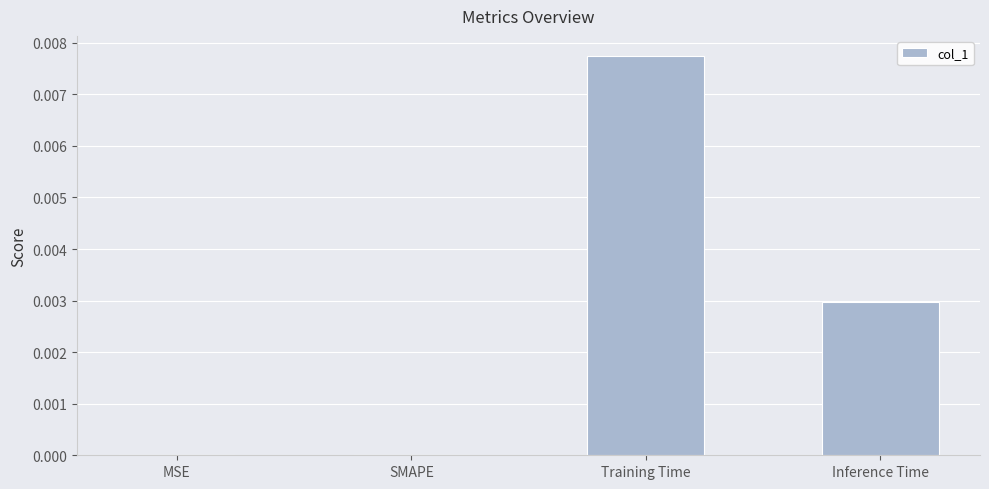

The value at MSE is 0.0. True or false?

True